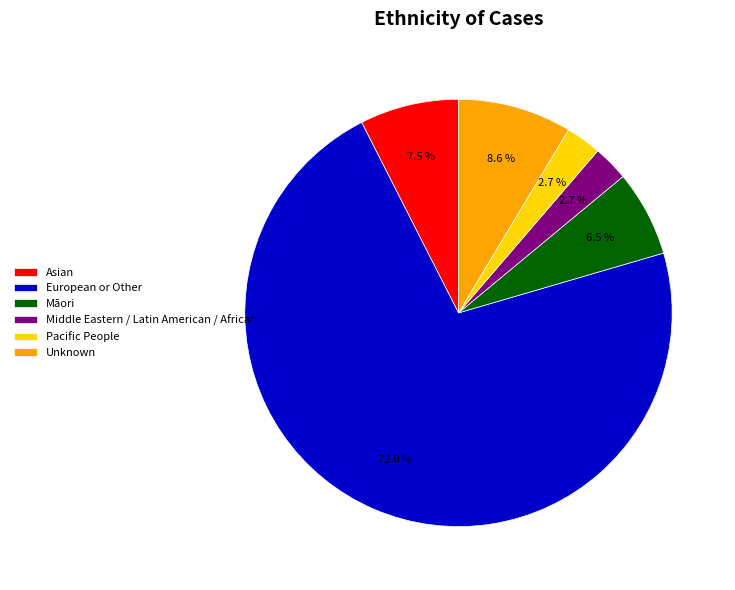

Is it true that Middle Eastern / Latin American / African is 8% of the pie?

False